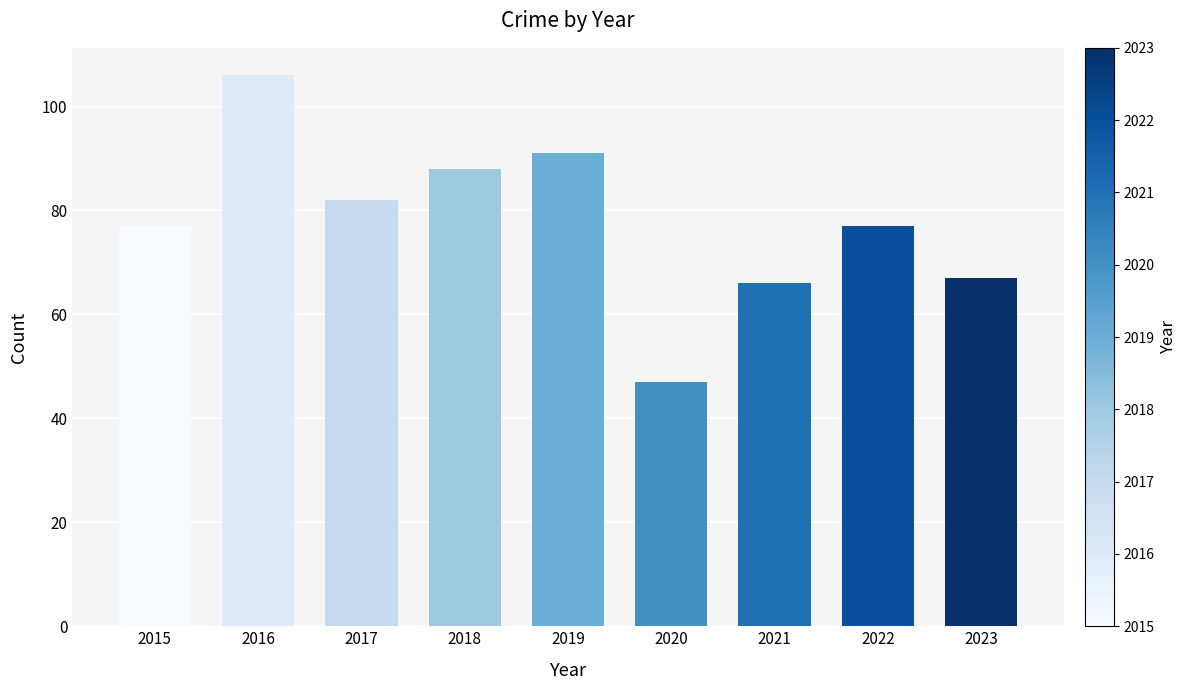

What is the ratio of the value at 2016 to the value at 2017?

1.3